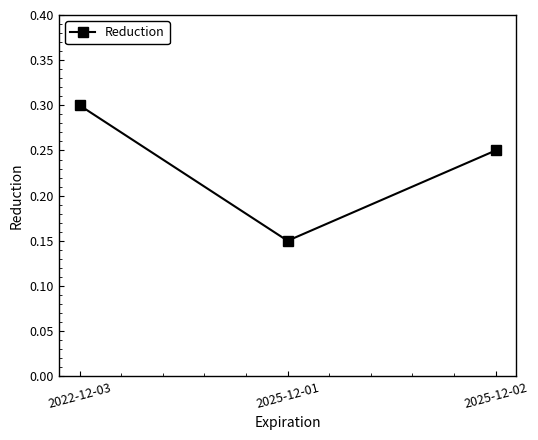

Count the values in the range 0 to 1.

3